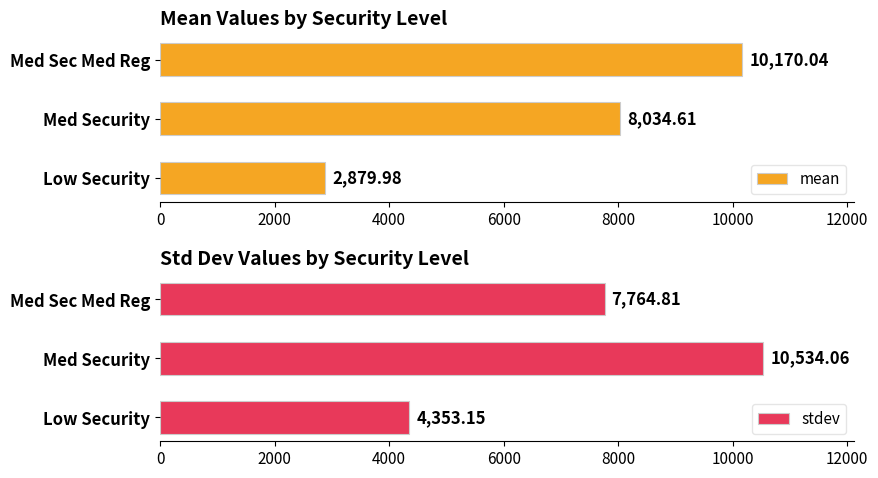

Count the number of categories in the chart.

3